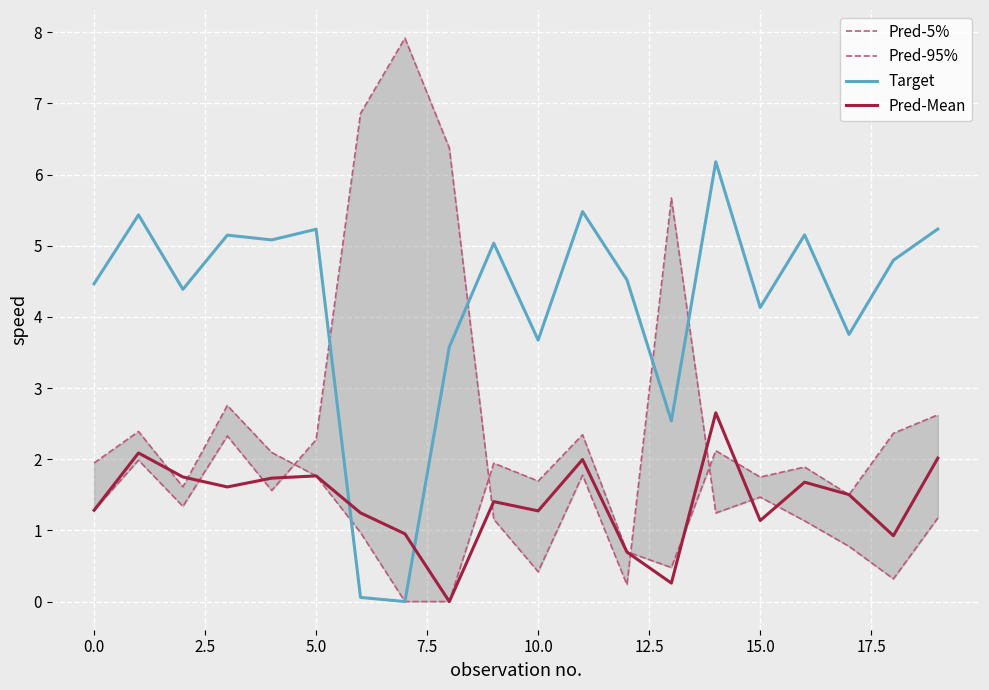

What are all the series names shown in the legend?

Pred-5%, Pred-95%, Target, Pred-Mean